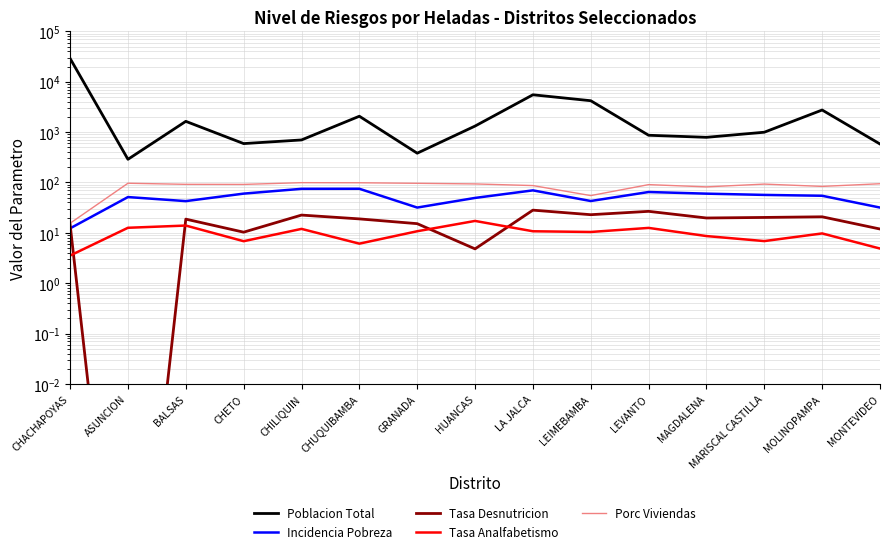

At which category does the chart reach its peak across all series?

CHACHAPOYAS